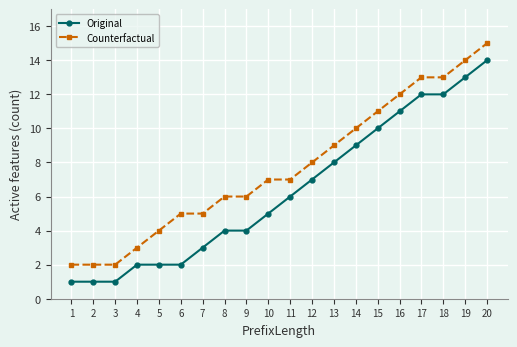

Reading left to right, what are all the values shown in this chart?

Original: 1	1	1	2	2	2	3	4	4	5	6	7	8	9	10	11	12	12	13	14
Counterfactual: 2	2	2	3	4	5	5	6	6	7	7	8	9	10	11	12	13	13	14	15